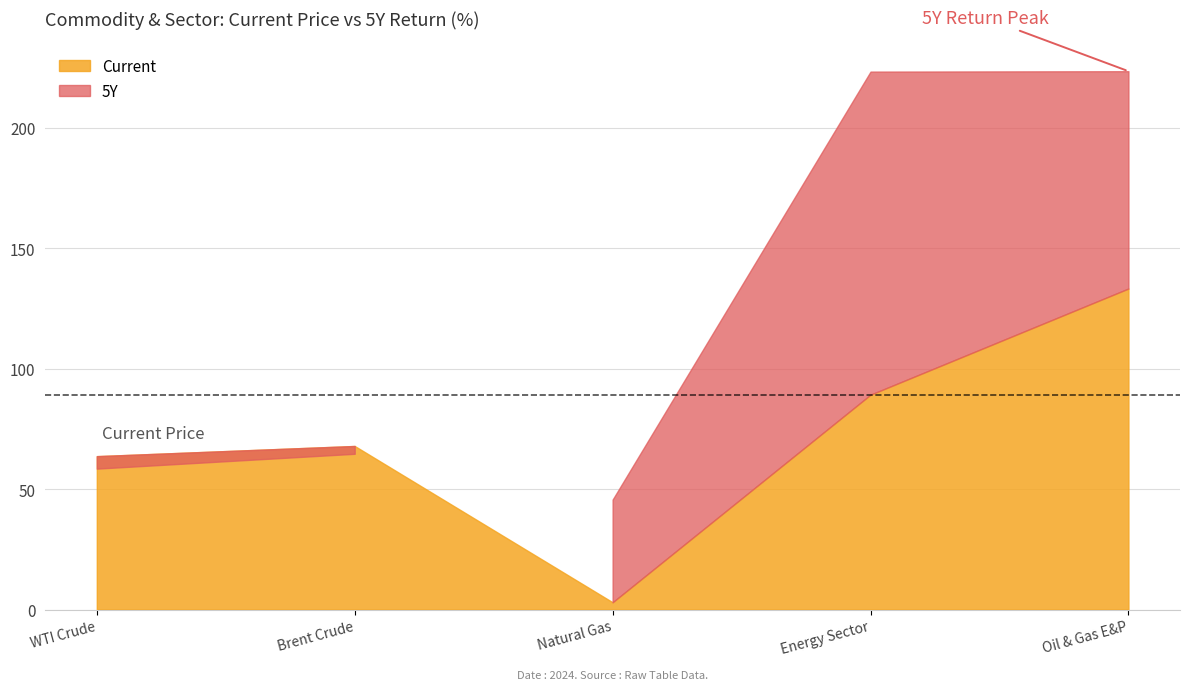

At Energy Sector, list the series in order from smallest to largest.

Current, 5Y